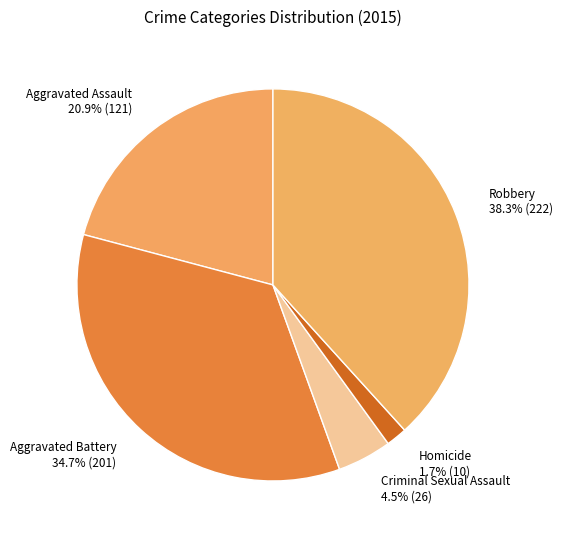

To the nearest percent, what is the combined percentage of Robbery and Criminal Sexual Assault?

43%